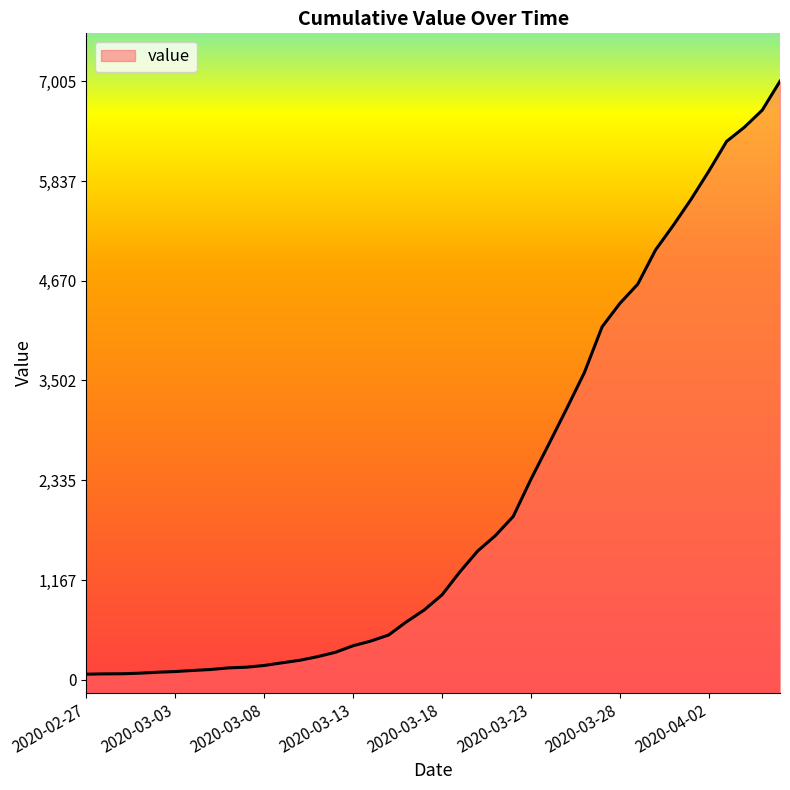

The value at 2020-04-02 is 5953. True or false?

True